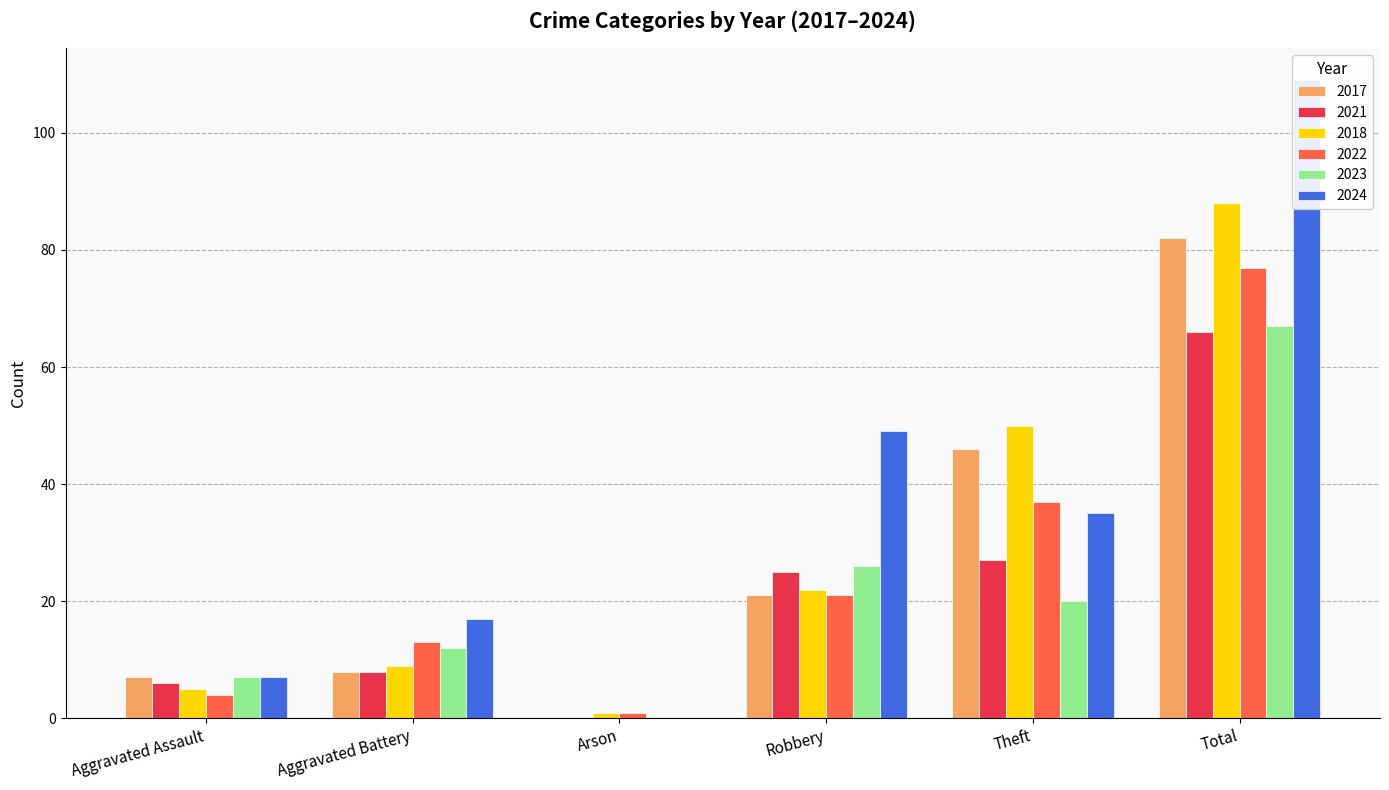

What is the sum of the 2017 values at Aggravated Assault and Aggravated Battery?

15